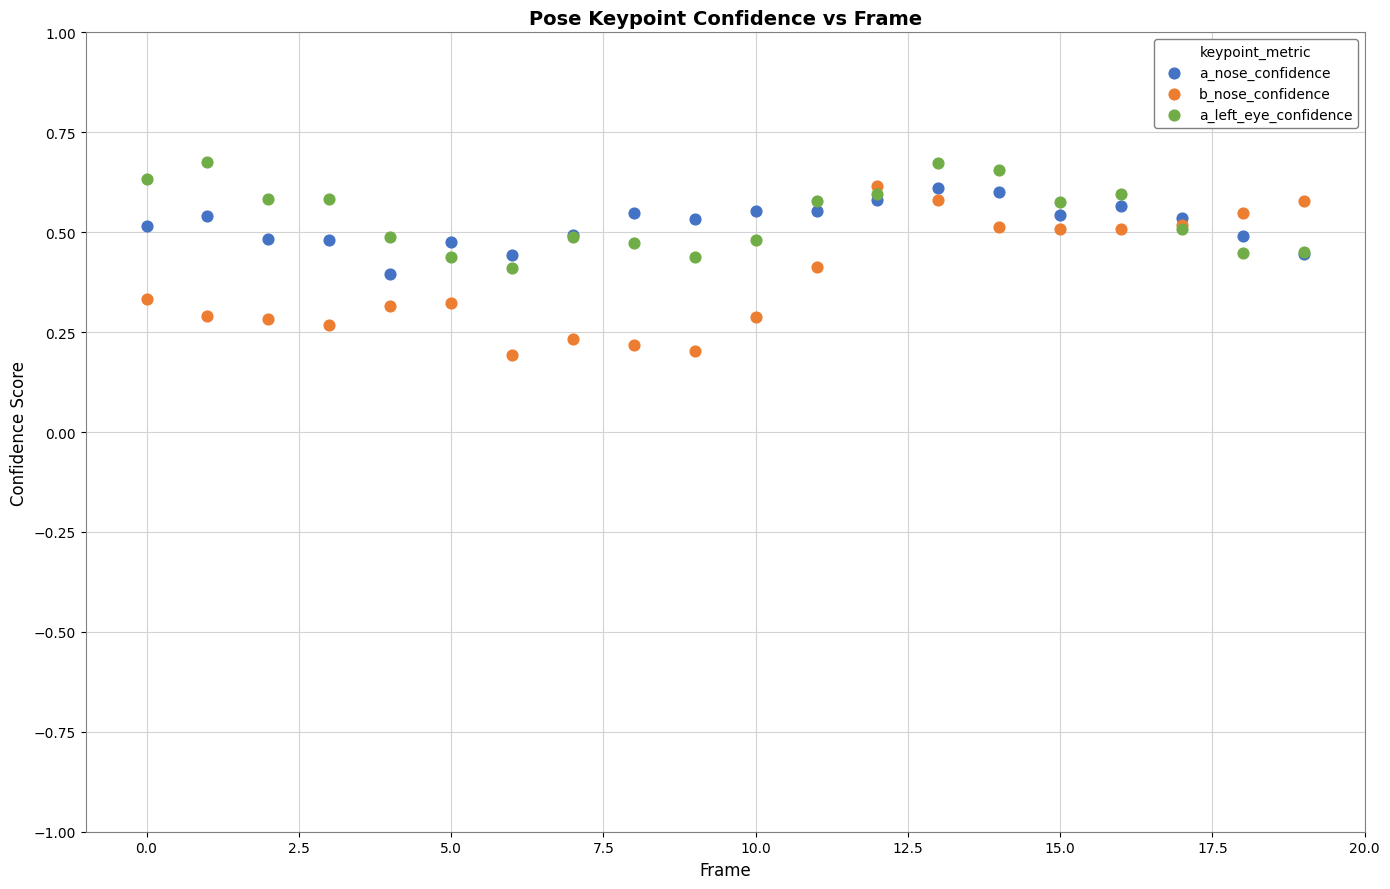

Which series has the largest Y range (max minus min)?

b_nose_confidence